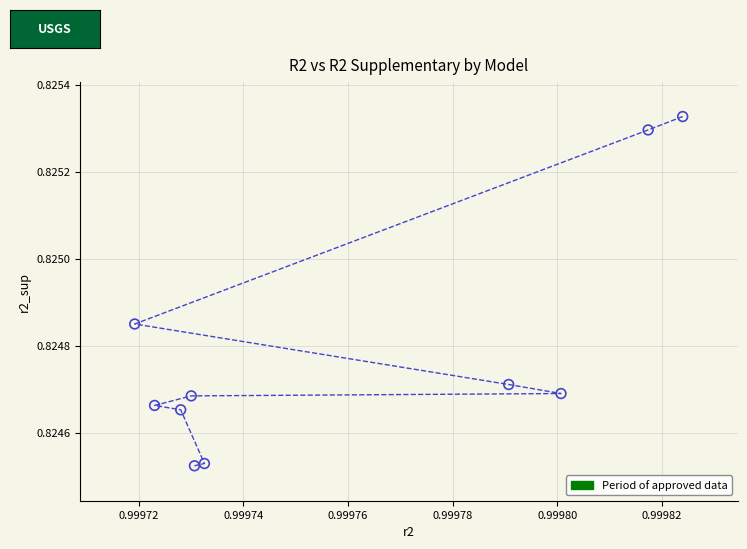

What is the average X value?

1.0